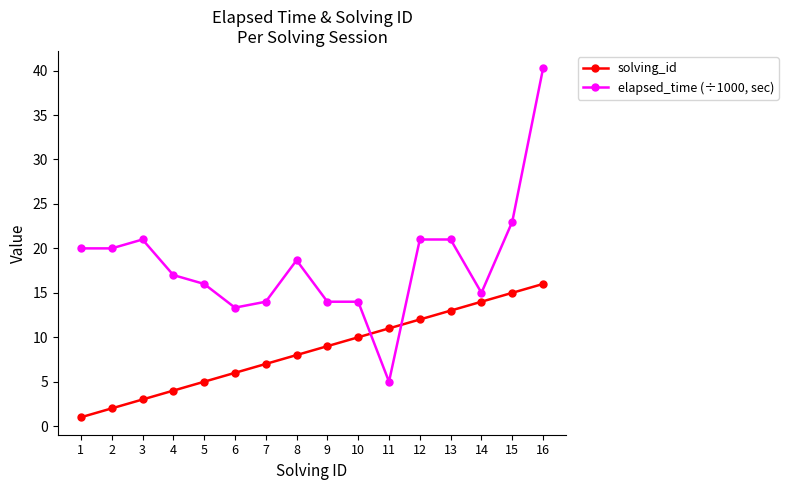

What is the difference between the highest and lowest values at 14?

1.0